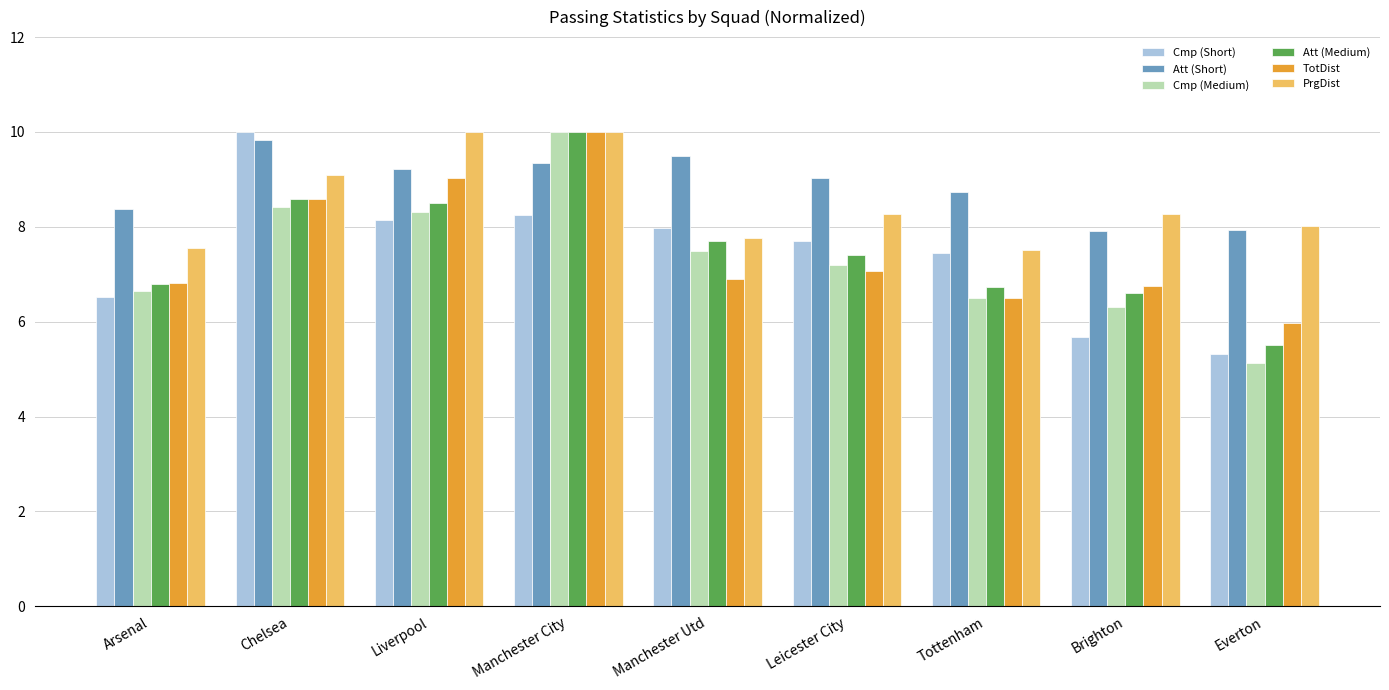

Which series has the largest total across all categories?

Att (Short)